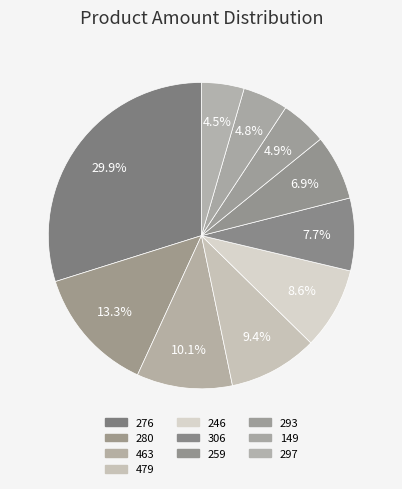

Is it true that 306 is 21% of the pie?

False